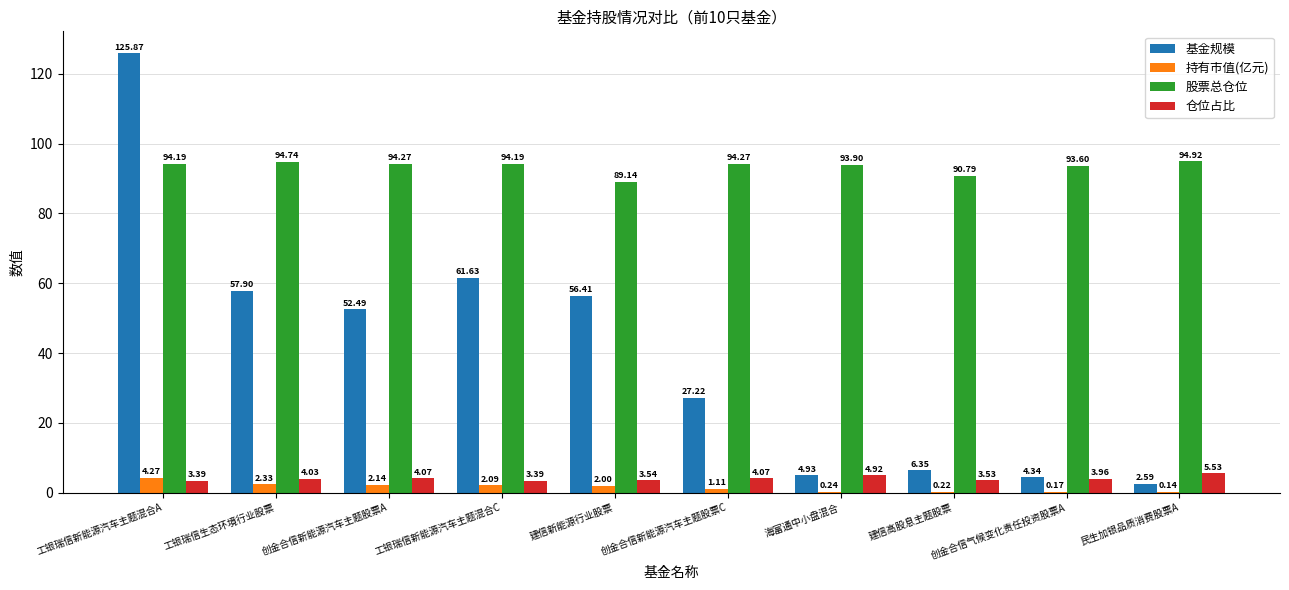

Which label corresponds to the largest value in the chart?

工银瑞信新能源汽车主题混合A